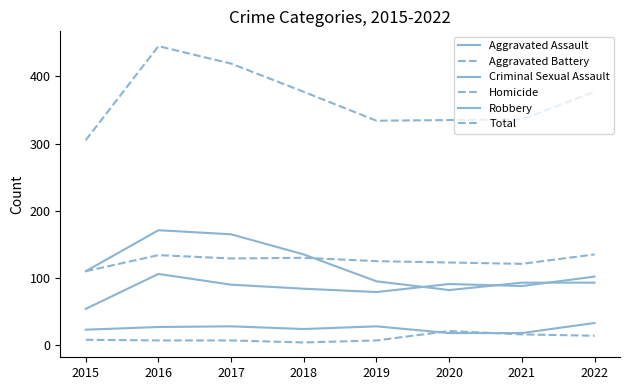

How many lines are shown in the chart?

6